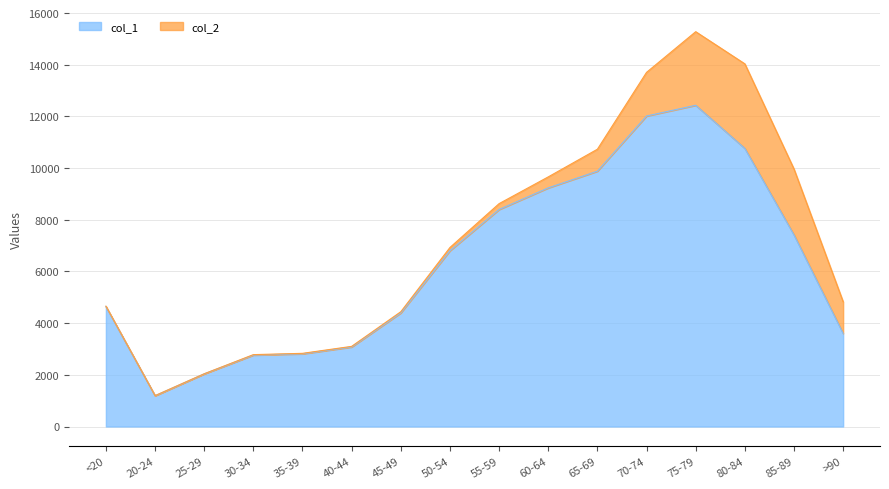

What is the change in value from 40-44 to 45-49?

+1318